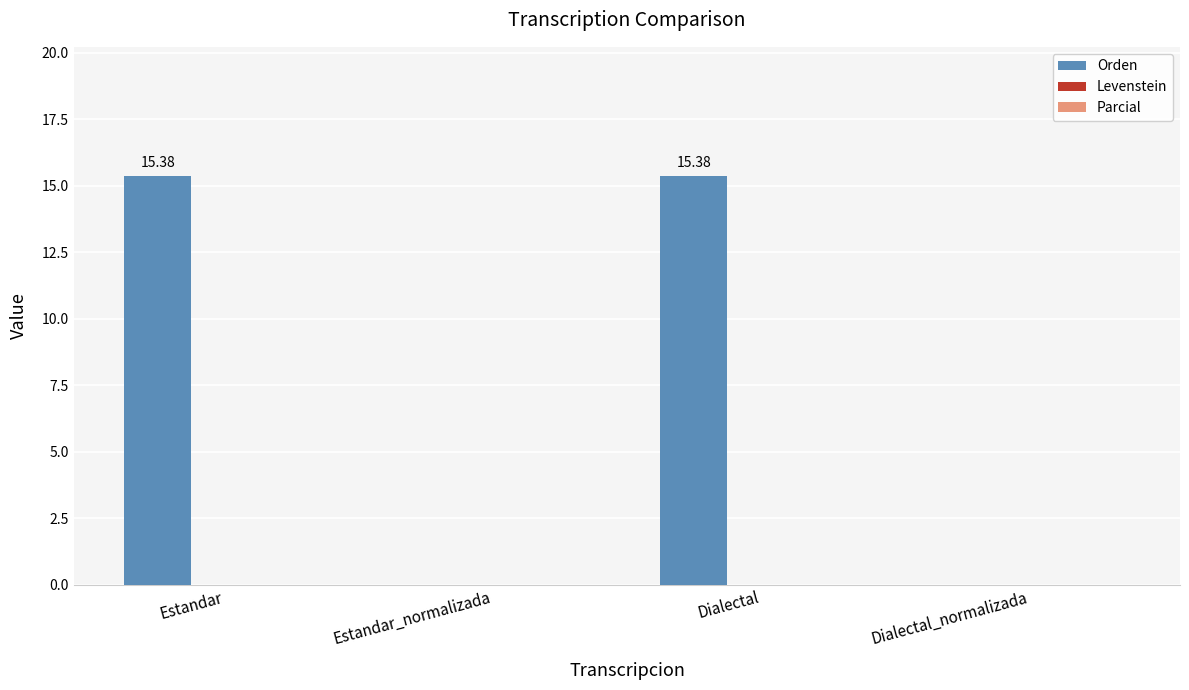

What is the sum of all values?

30.8